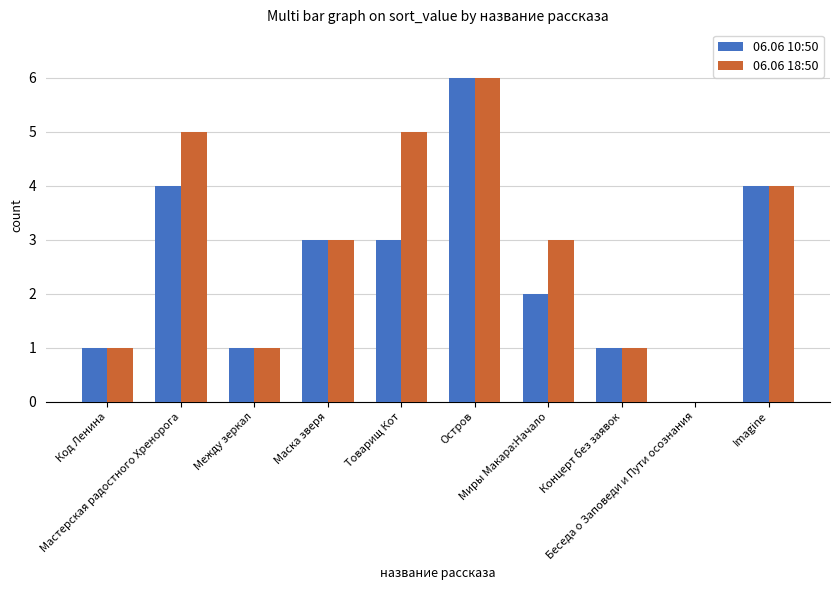

How many groups of bars are there?

10